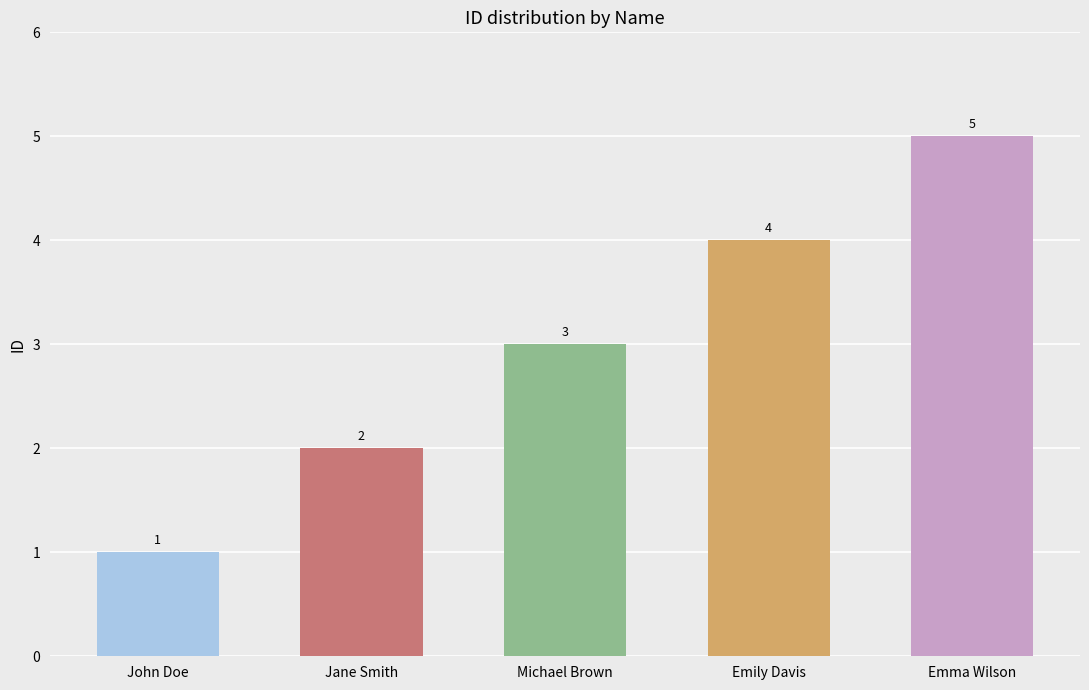

What is the sum of the values at Emma Wilson and Emily Davis?

9